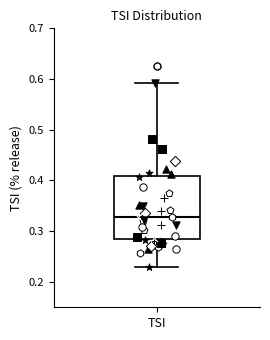

Transcribe this box plot: give where the median line is, the range the box spans, and where the two whiskers end, as read against the y-axis. The values are not printed on the chart, so give them approximately, as read against the axis.

median 0.33, box 0.28 to 0.41, whiskers 0.23 to 0.59